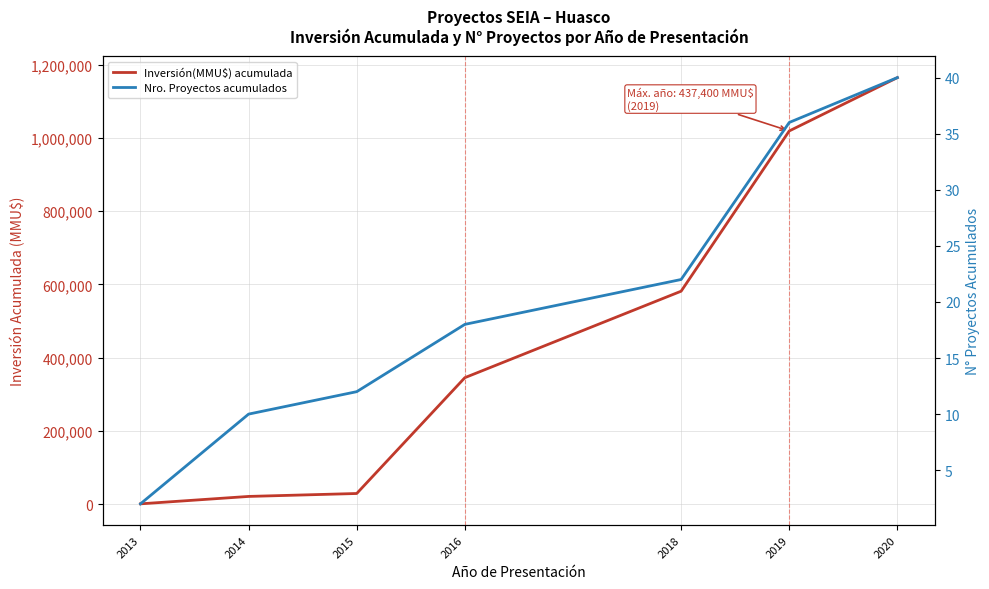

Reading left to right, what are all the values shown in this chart?

Inversión(MMU$) acumulada: 2013=1019	2014=21239	2015=29239	2016=345369	2018=581369	2019=1018769	2020=1164369
Nro. Proyectos acumulados: 2013=2	2014=10	2015=12	2016=18	2018=22	2019=36	2020=40